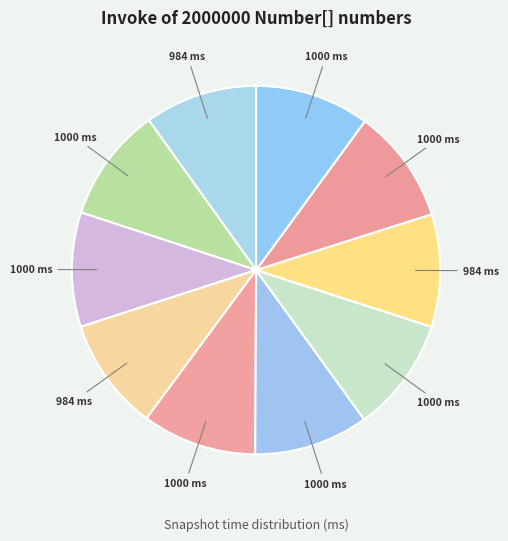

How many segments does this pie chart have?

10